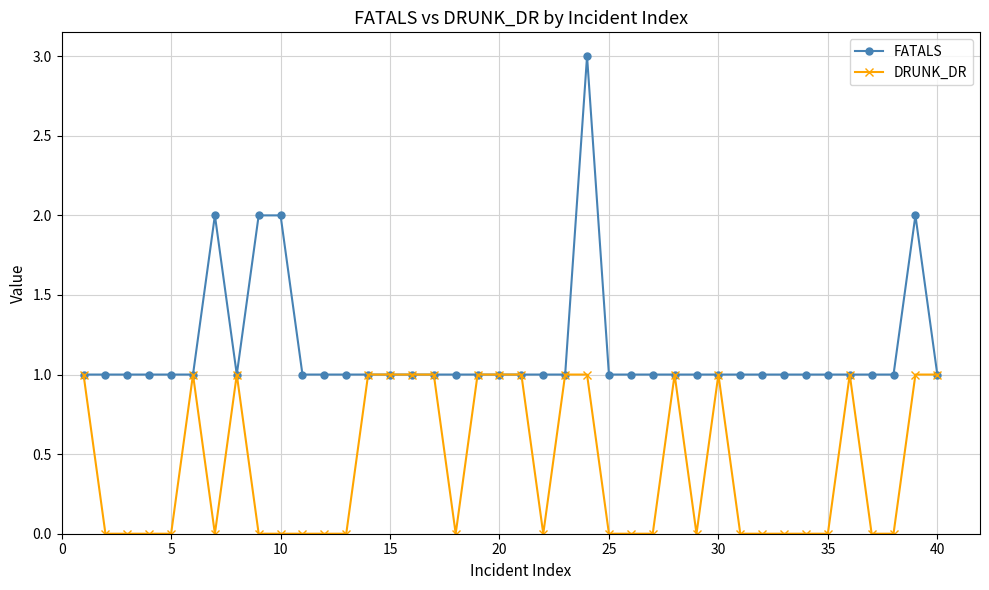

Count the number of categories in the chart.

40